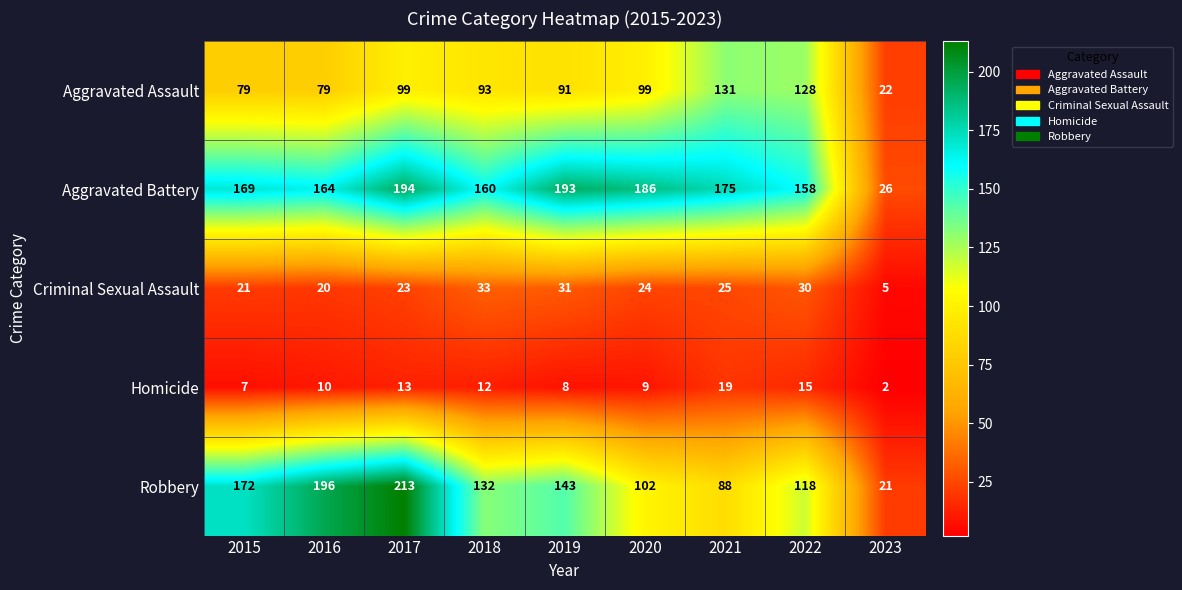

At which label is Criminal Sexual Assault closest to 19?

2016